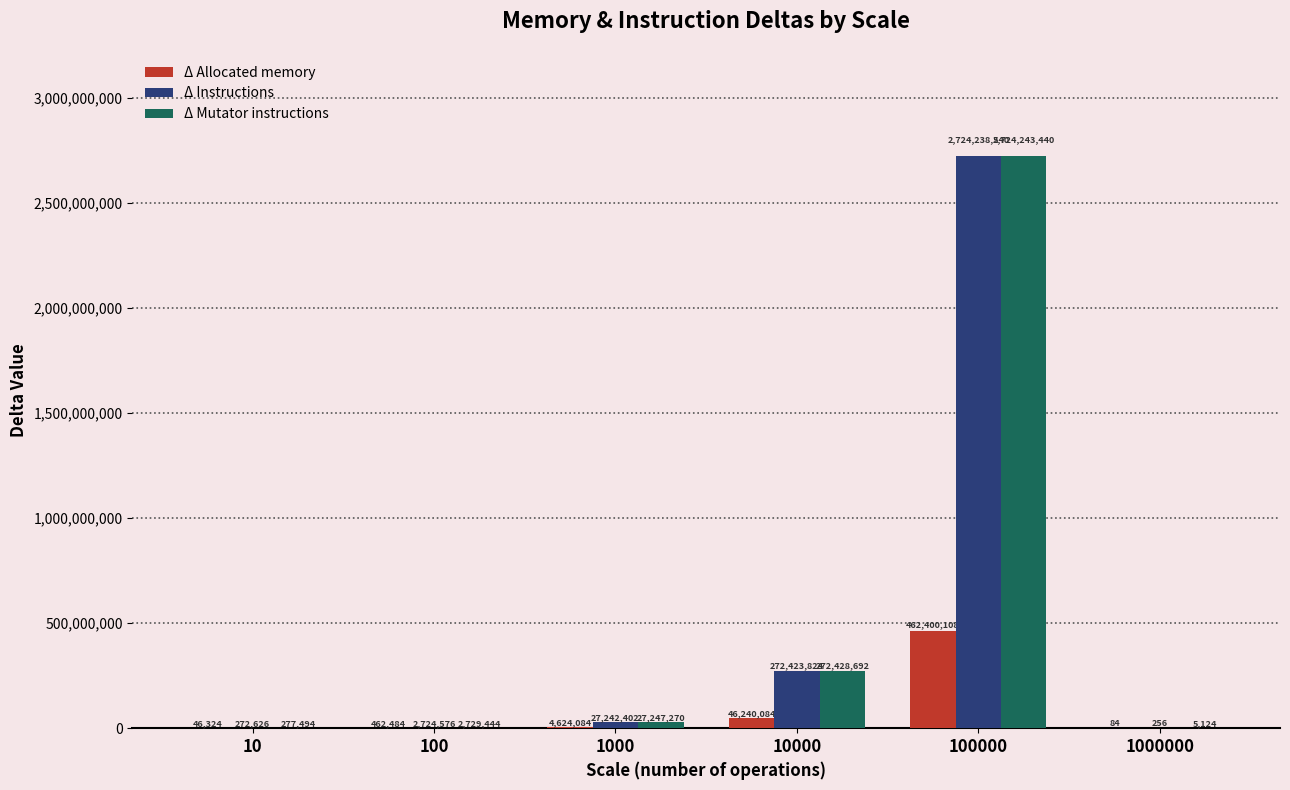

What is the sum of the Δ Instructions values at 100 and 10?

2997202